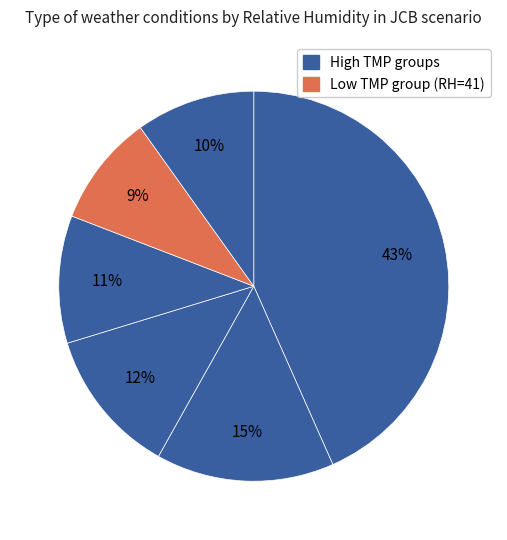

How many slices are in this pie chart?

6